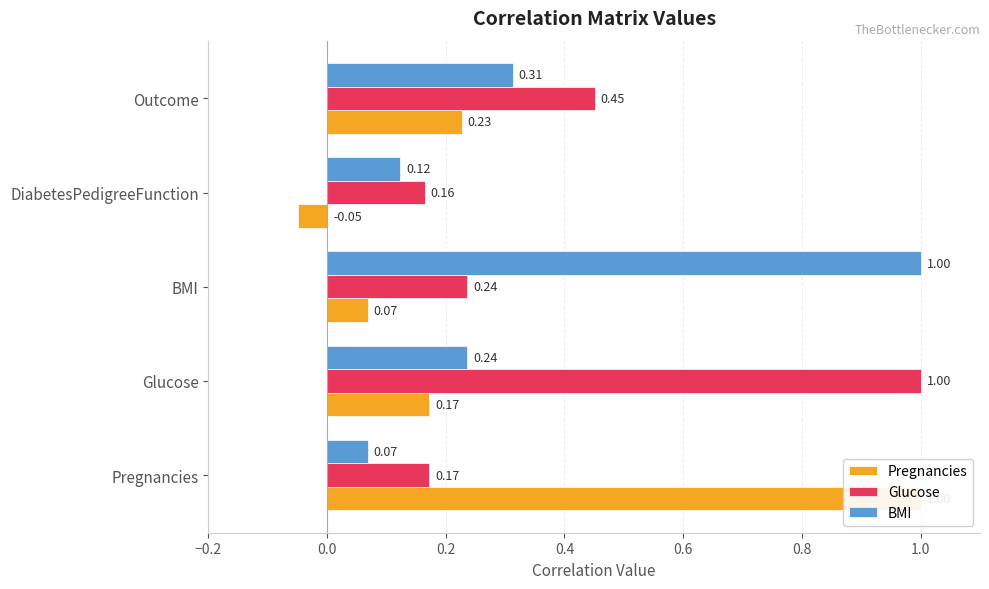

How many bars are there in each group?

3